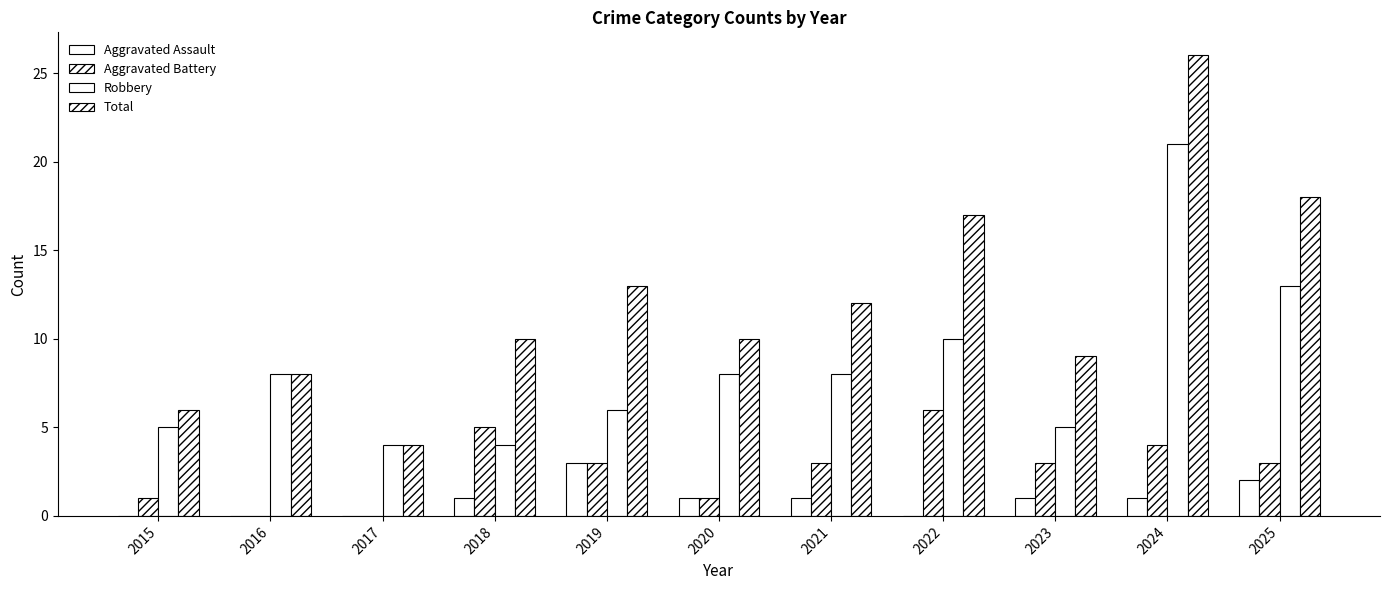

Count the number of categories in the chart.

11